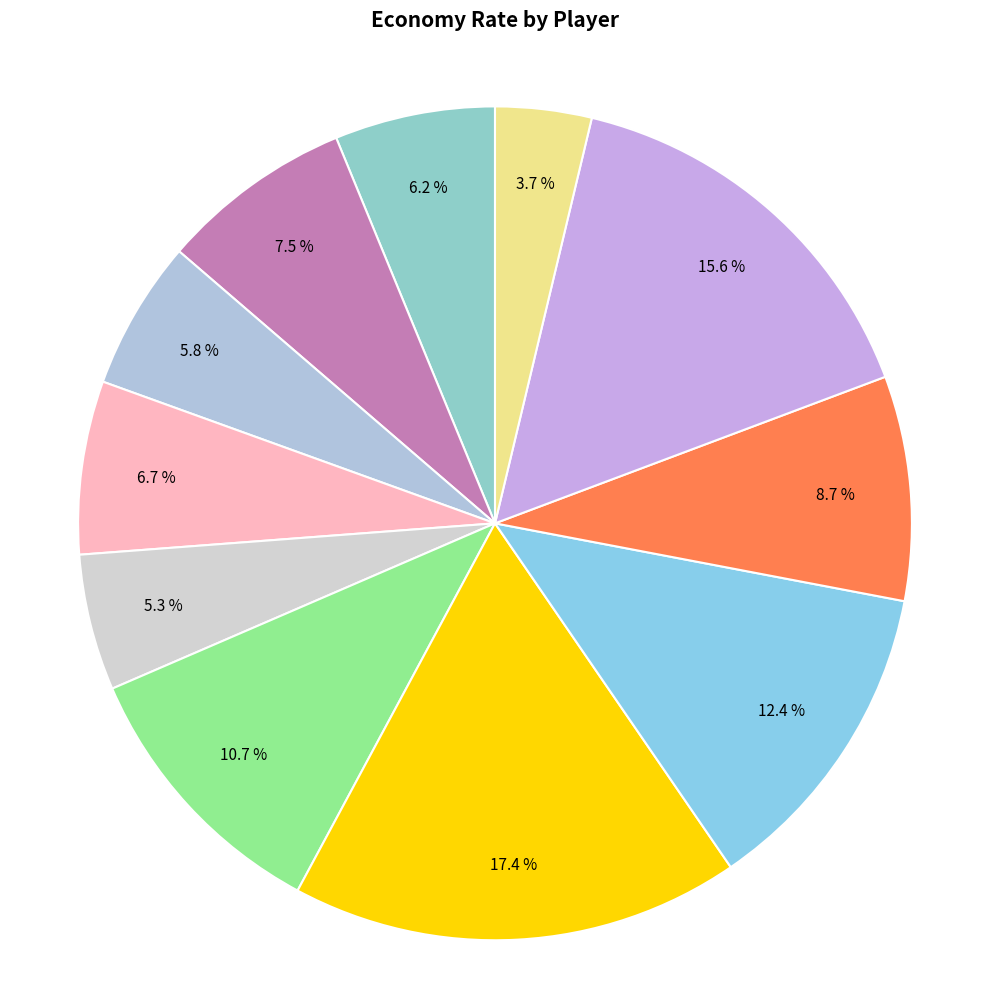

Is there a majority slice in this chart?

No